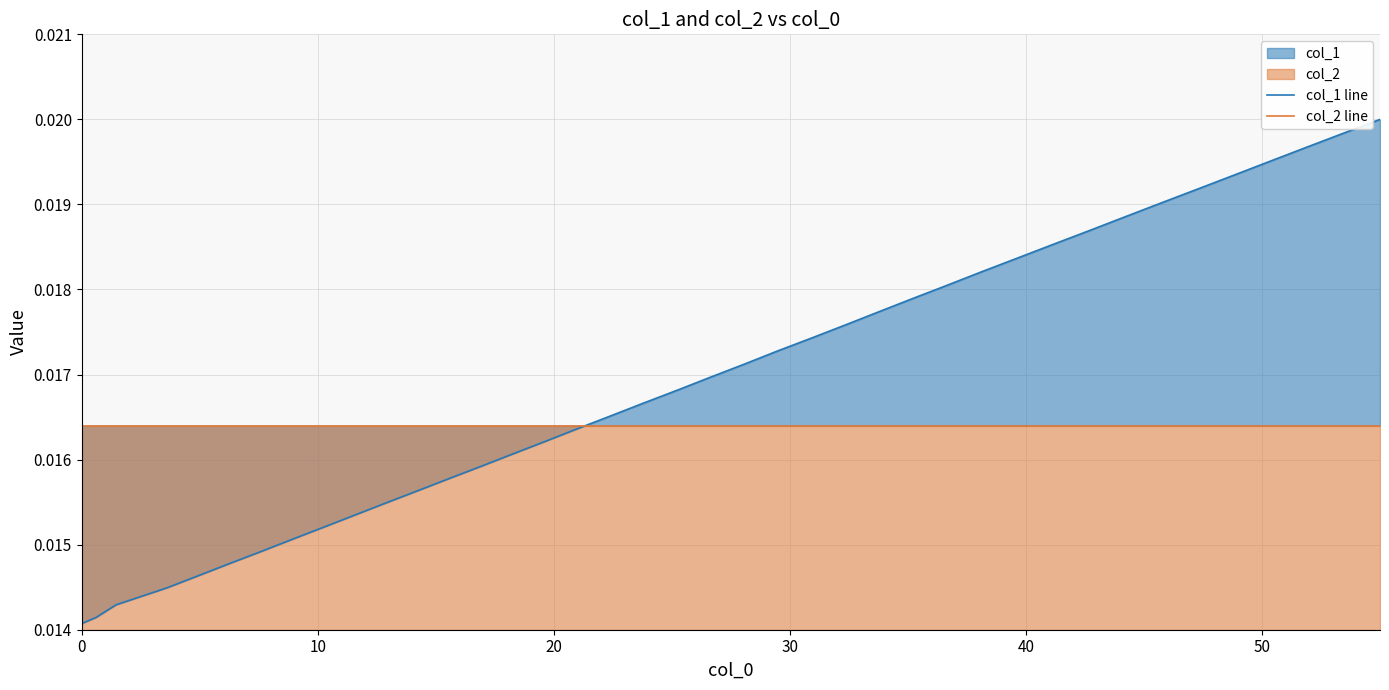

The col_2 line series shows 0.0 at 20. True or false?

False